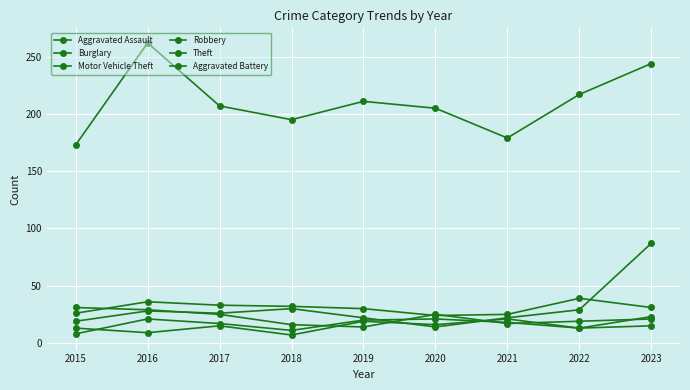

True or false: Aggravated Assault and Burglary intersect in this chart.

False